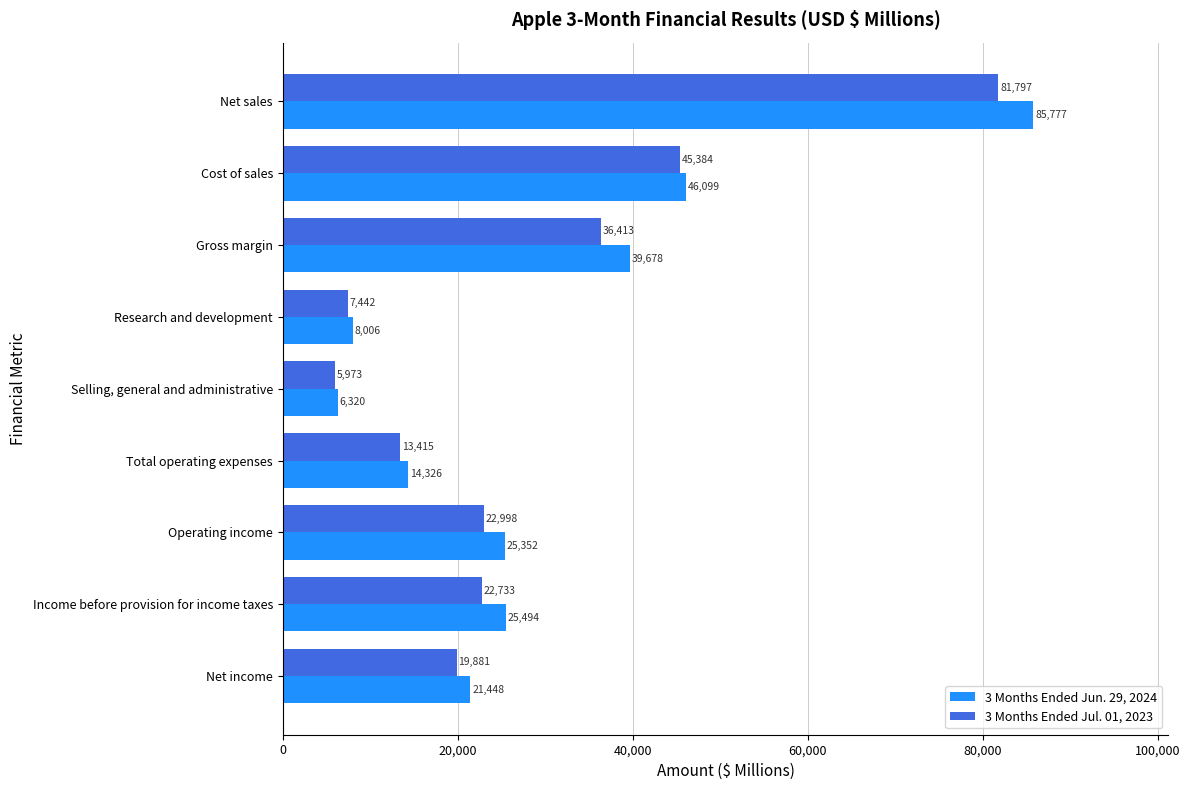

What is the difference between the highest and lowest values at Gross margin?

3265